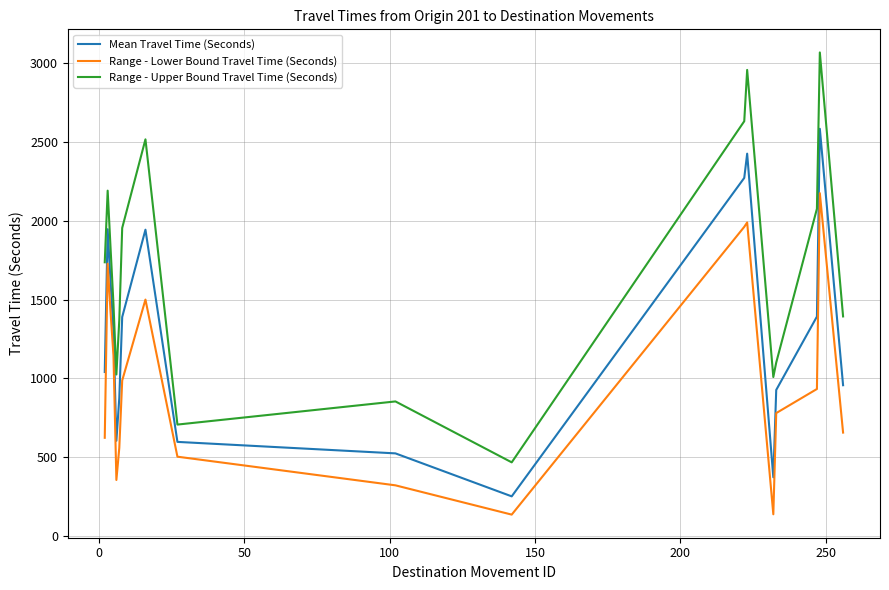

Which series has the largest range (max minus min)?

Range - Upper Bound Travel Time (Seconds)